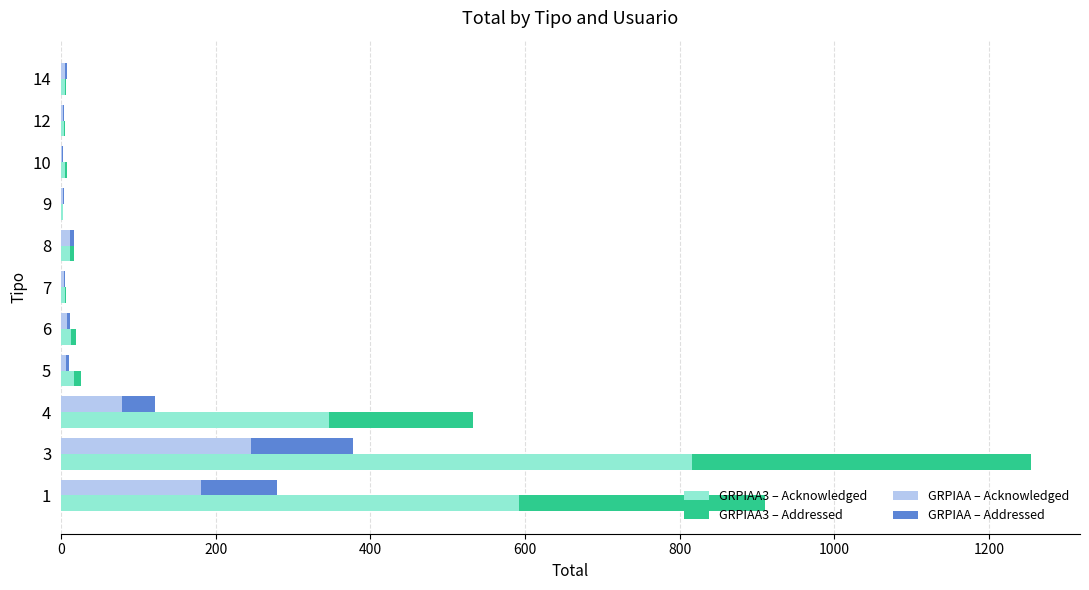

Reading left to right, what are all the values shown in this chart?

GRPIAA3 (part 1): 592.1	815.8	346.4	16.9	13.0	4.5	11.1	2.0	5.2	3.2	4.5
GRPIAA3 (part 2): 318.9	439.3	186.5	9.1	7.0	2.5	6.0	1.0	2.8	1.8	2.5
GRPIAA (part 1): 181.3	245.7	78.7	6.5	7.8	3.2	11.1	2.6	1.3	2.6	5.2
GRPIAA (part 2): 97.7	132.3	42.3	3.5	4.2	1.8	5.9	1.4	0.7	1.4	2.8